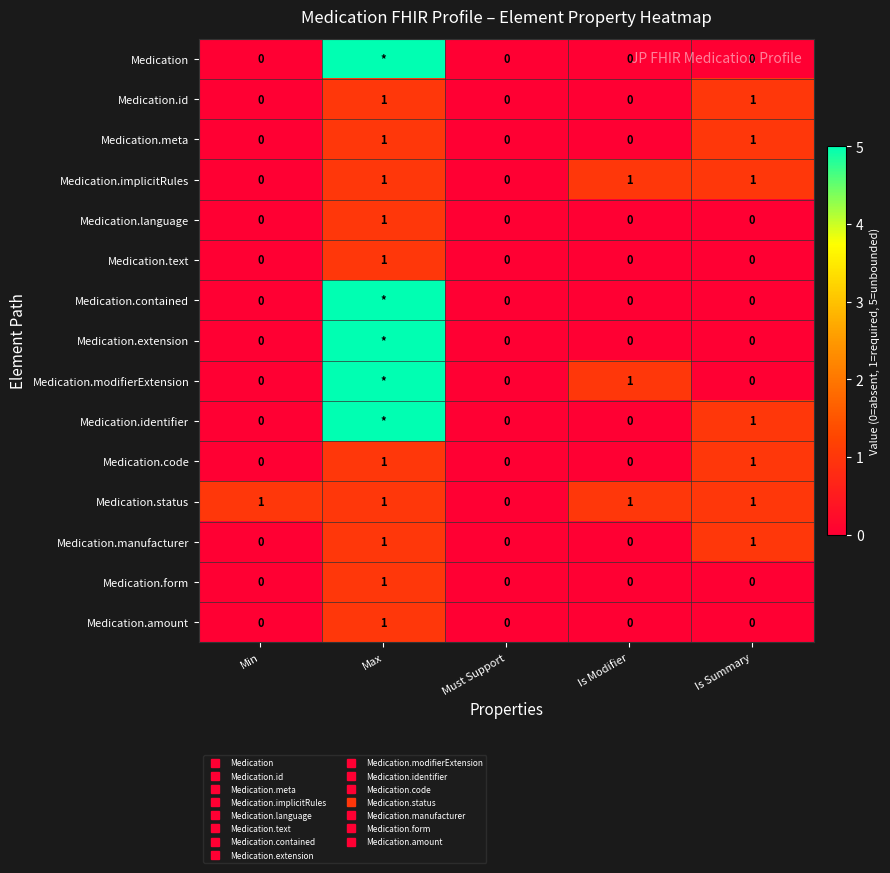

Read the Medication.language value at Max.

1